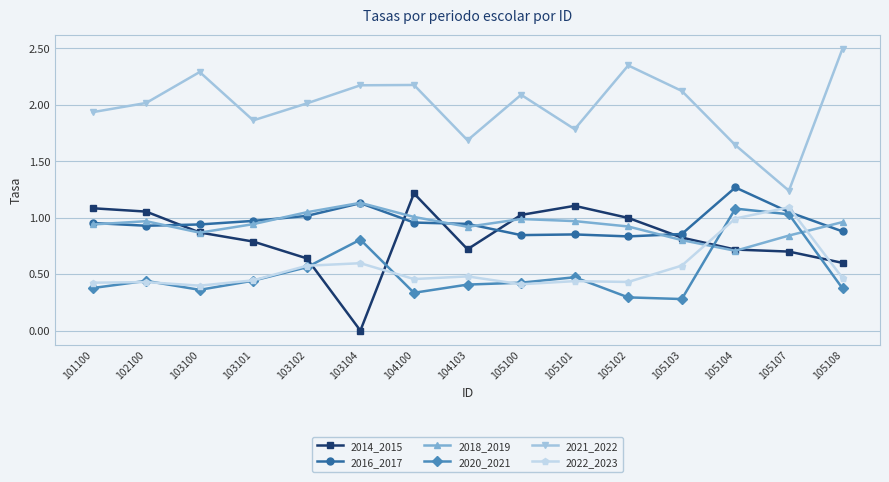

Which series has the widest spread of values?

2021_2022